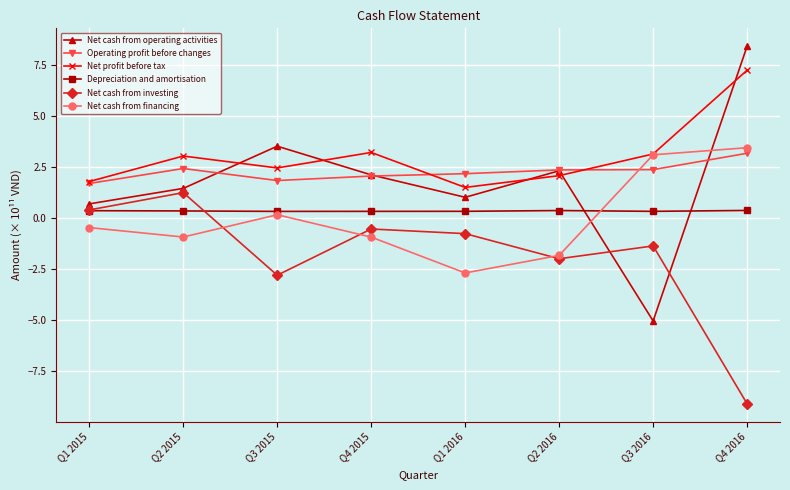

What is the label of the 6th point from the left?

Q2 2016